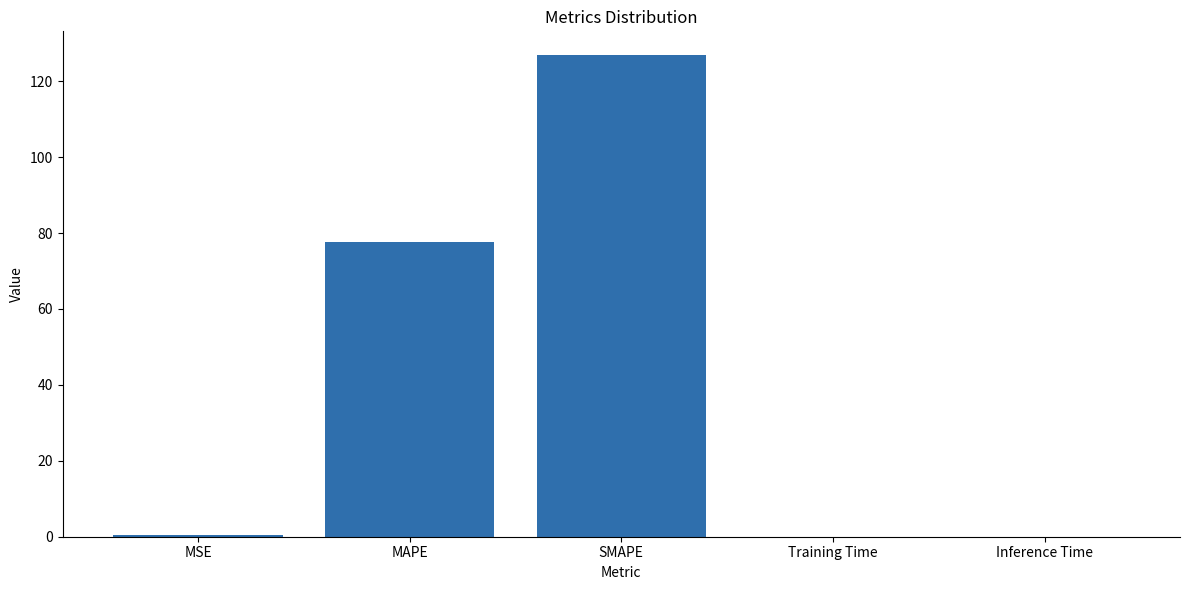

What is the sum of all values?

204.8